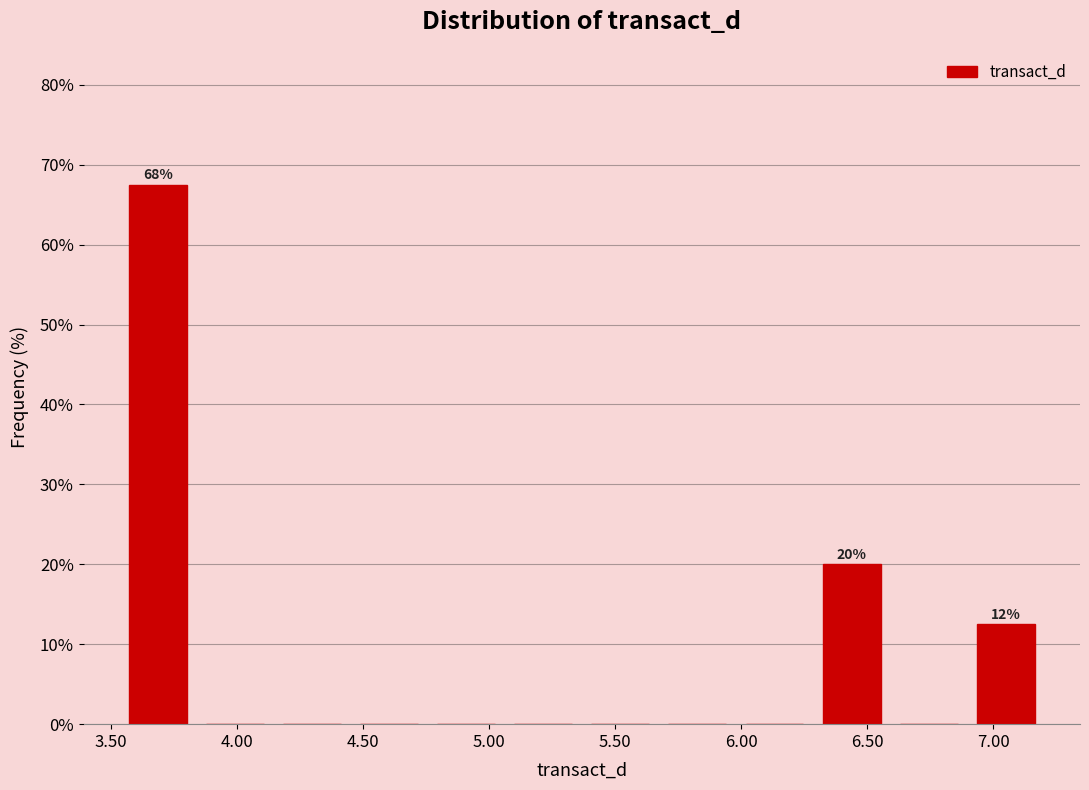

Over which range of the x-axis is the bar tallest?

3.55 to 3.85